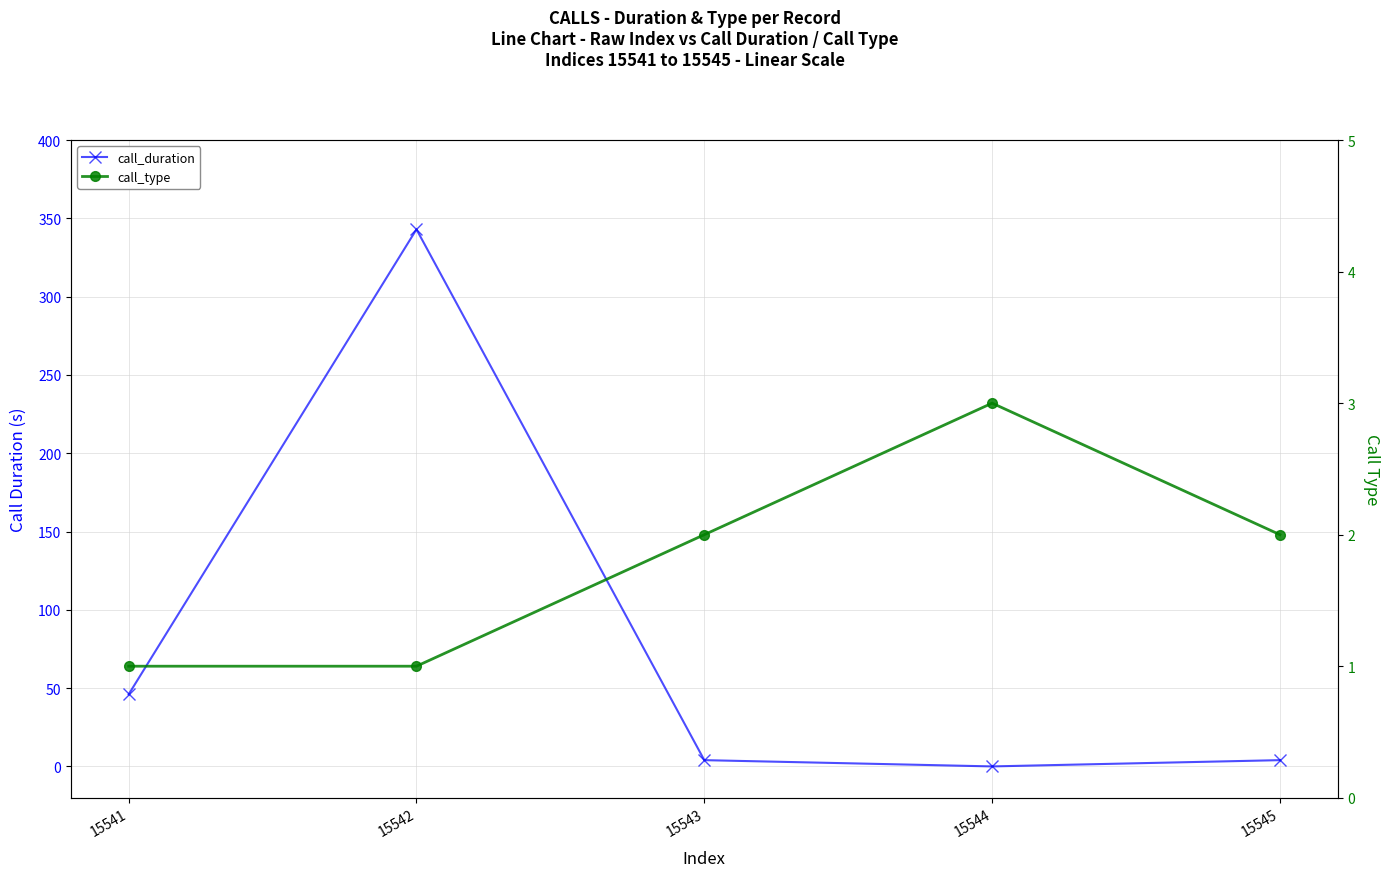

Does the chart have visible grid lines?

Yes